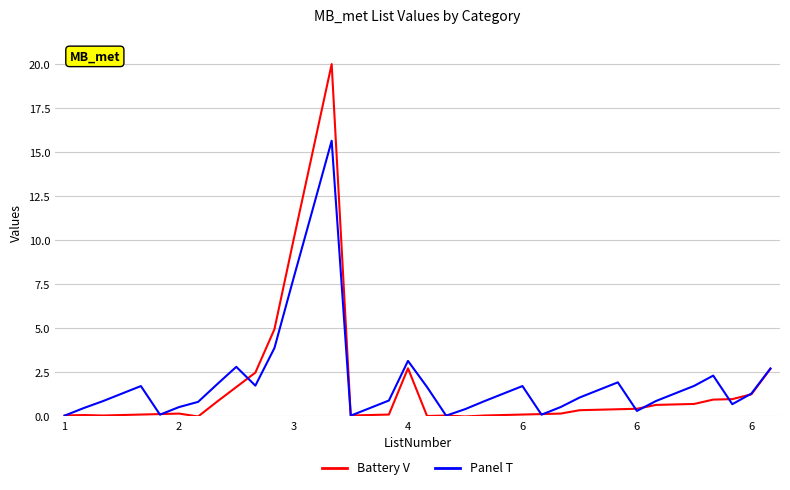

Rank the series by their maximum value, from highest to lowest.

Battery V, Panel T